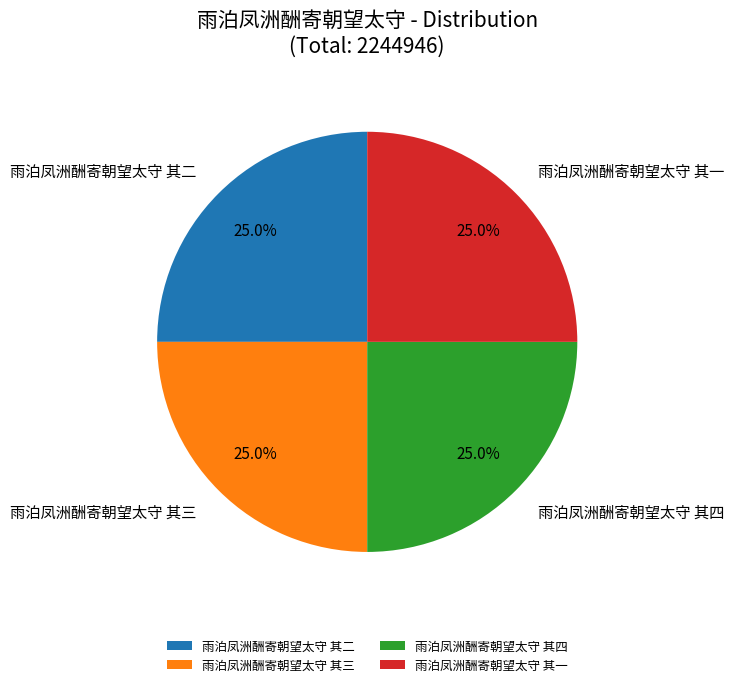

To the nearest percent, what portion does 雨泊凤洲酬寄朝望太守 其二 represent?

25%